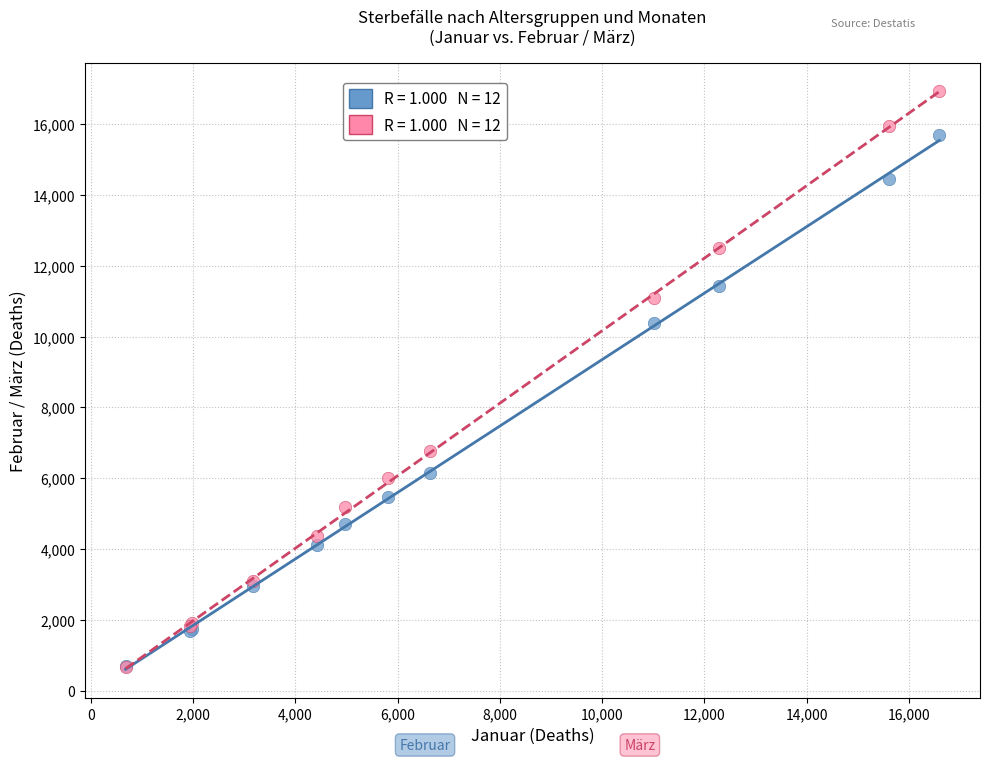

Across all series, what Y value is closest to 8798?

10374